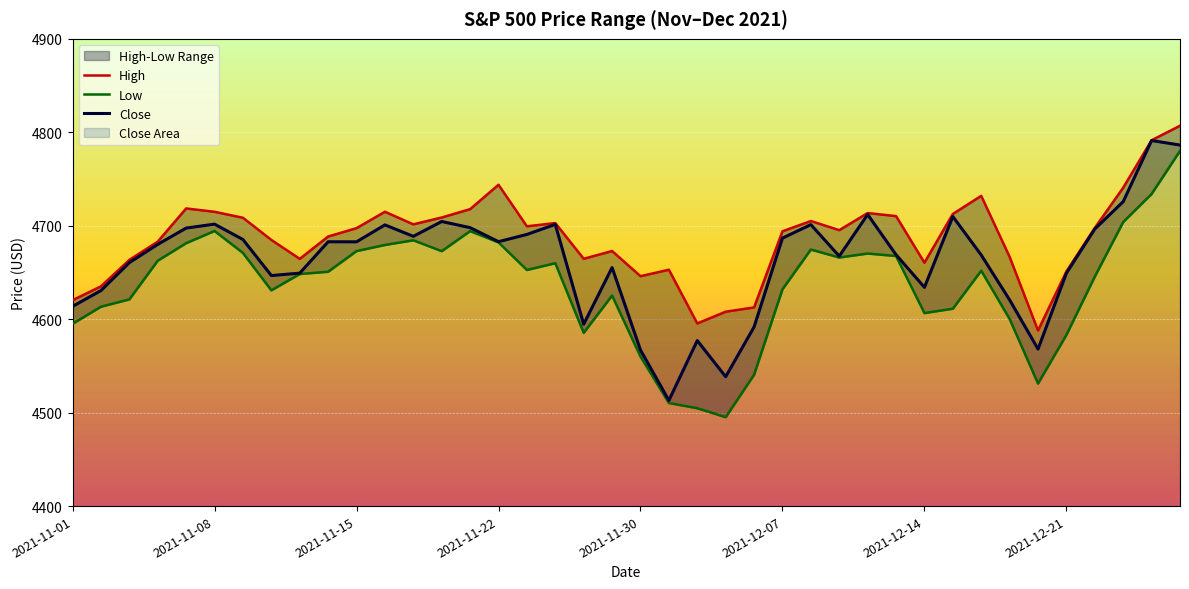

What is the sum of all High values?

187486.9